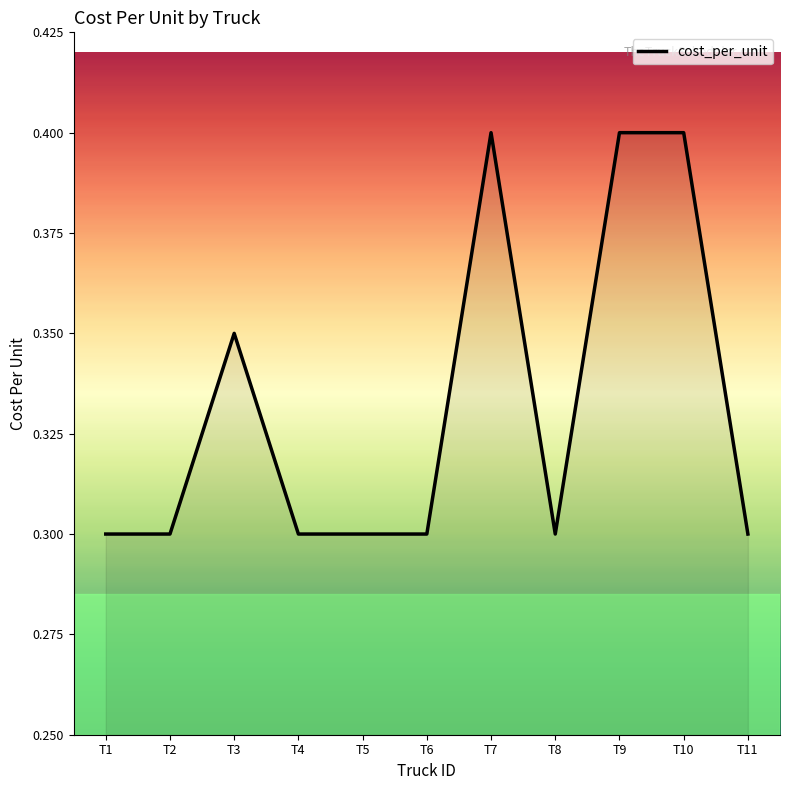

What is the maximum value shown in the chart?

0.4